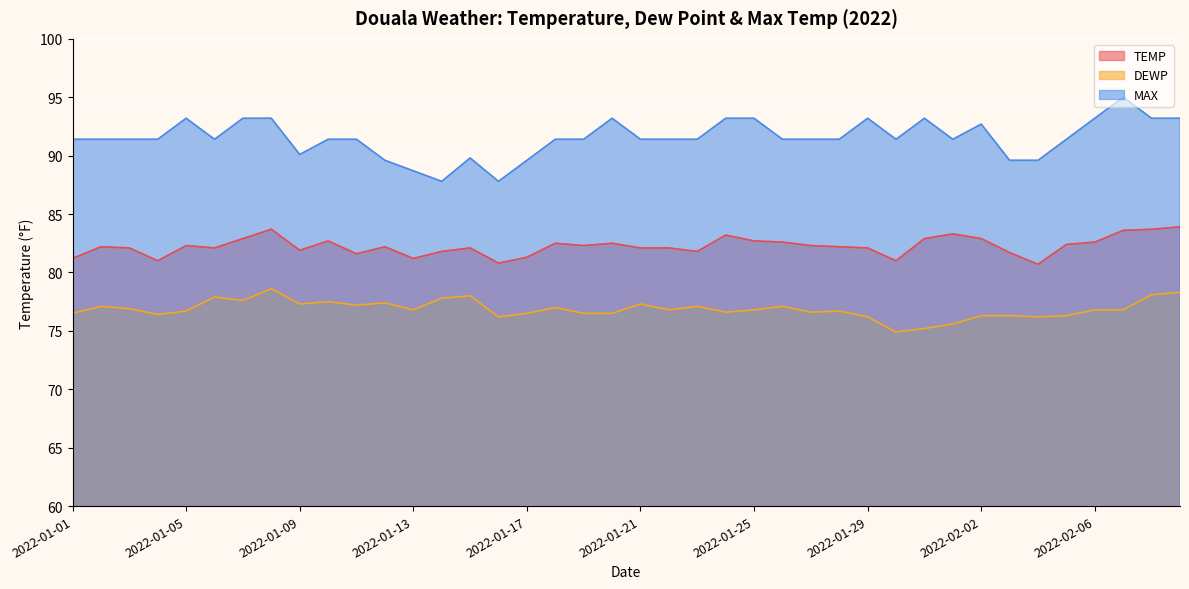

Which series has the largest total across all categories?

MAX